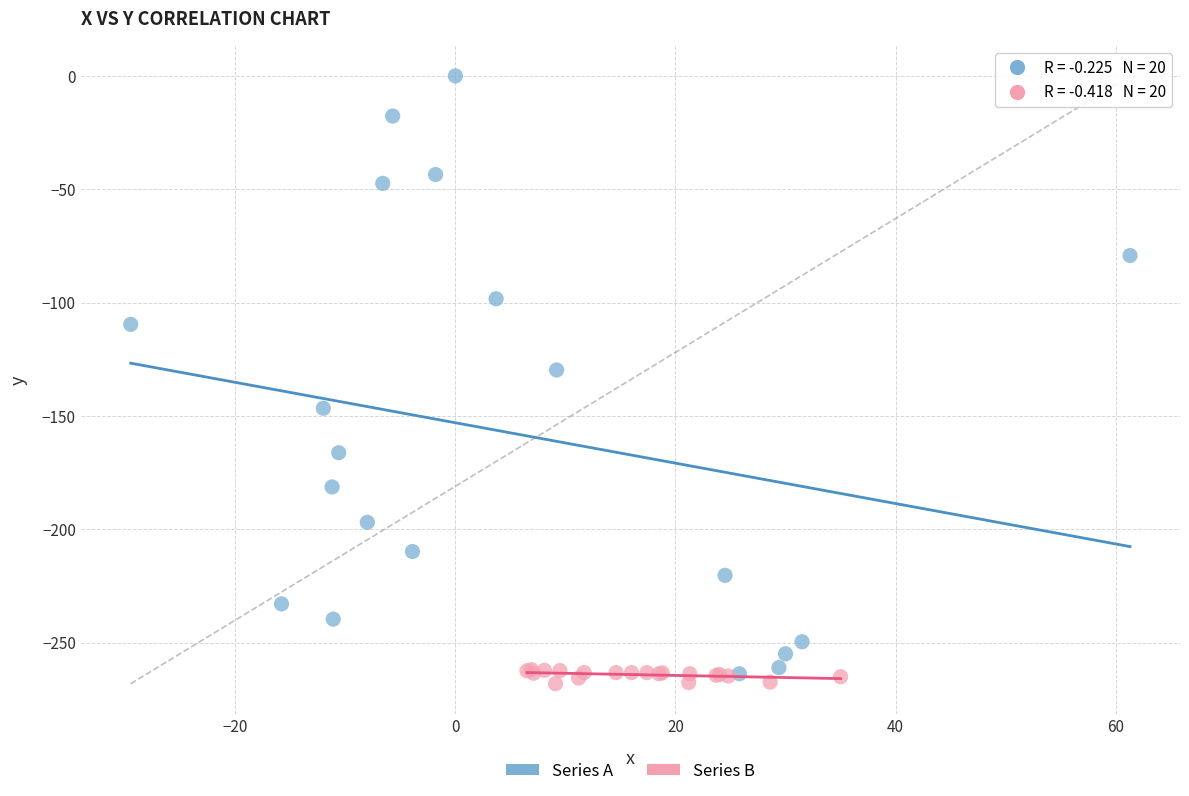

Which series has the widest spread of Y values?

Series A